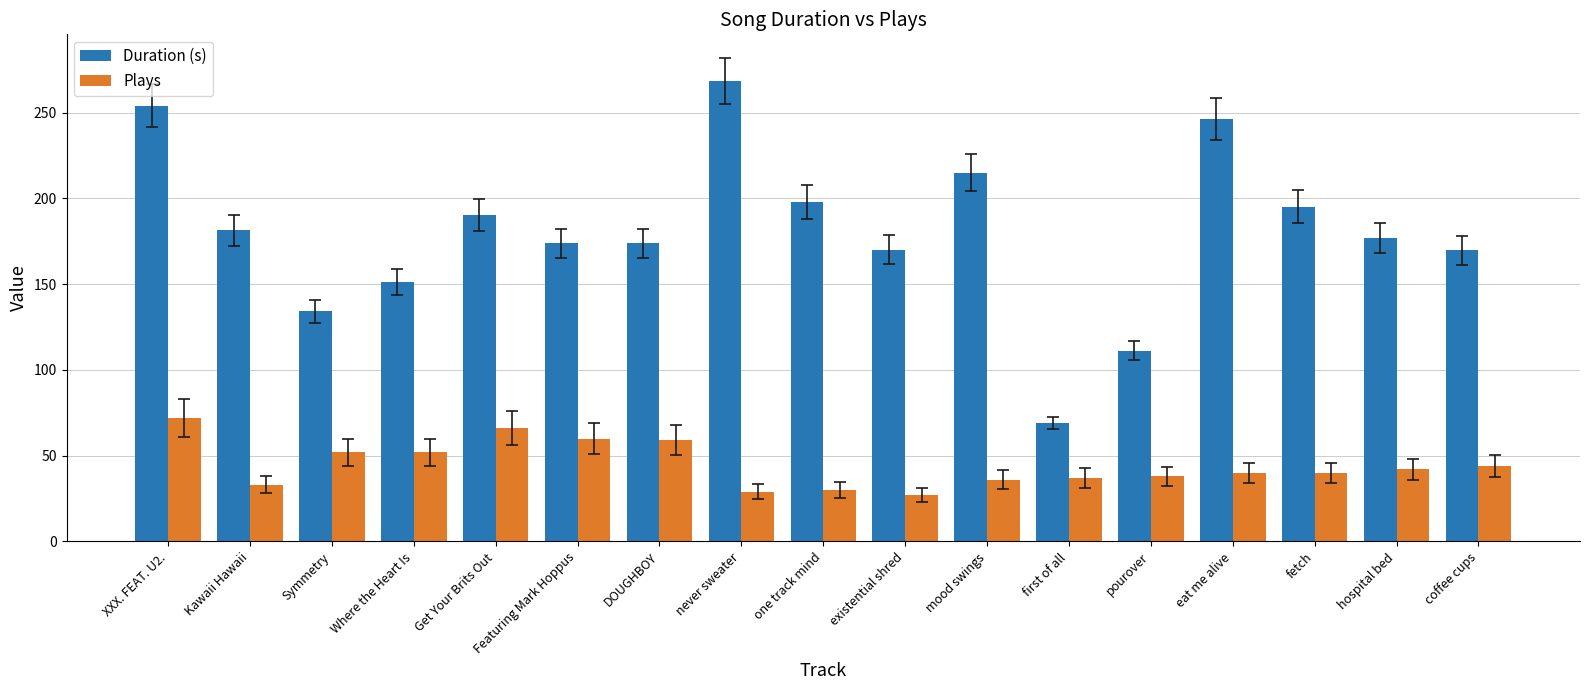

Which category has the highest value in the Duration (s) series?

never sweater